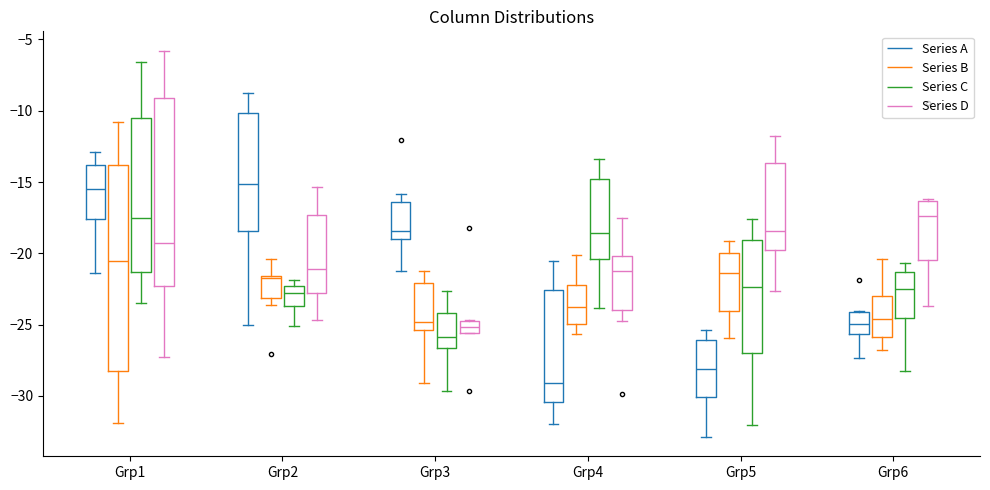

Comparing the boxes themselves (not the whiskers), which one is the tallest?

Grp1 (Series B)